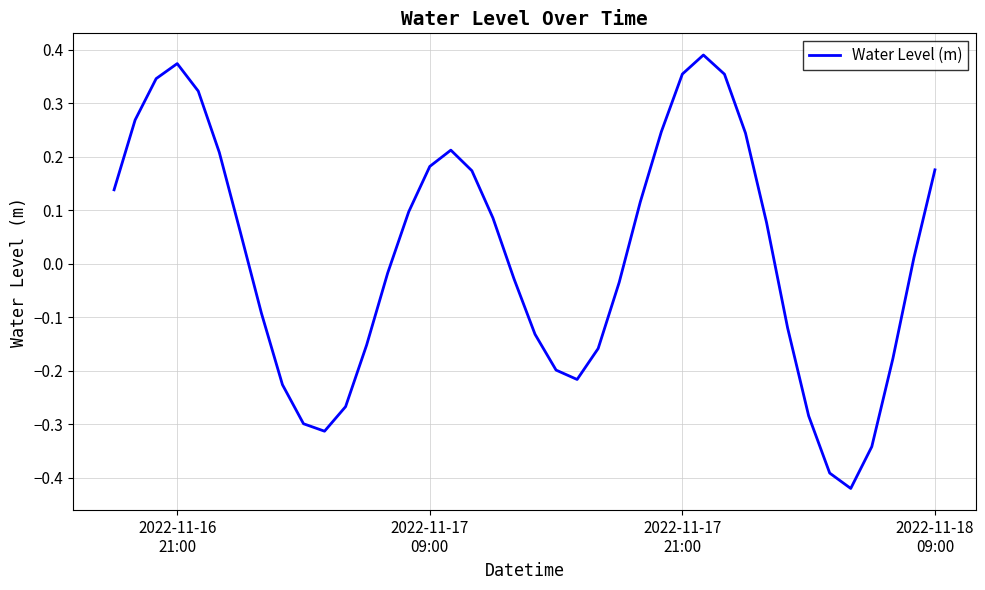

What is the difference between the maximum and minimum values?

0.8